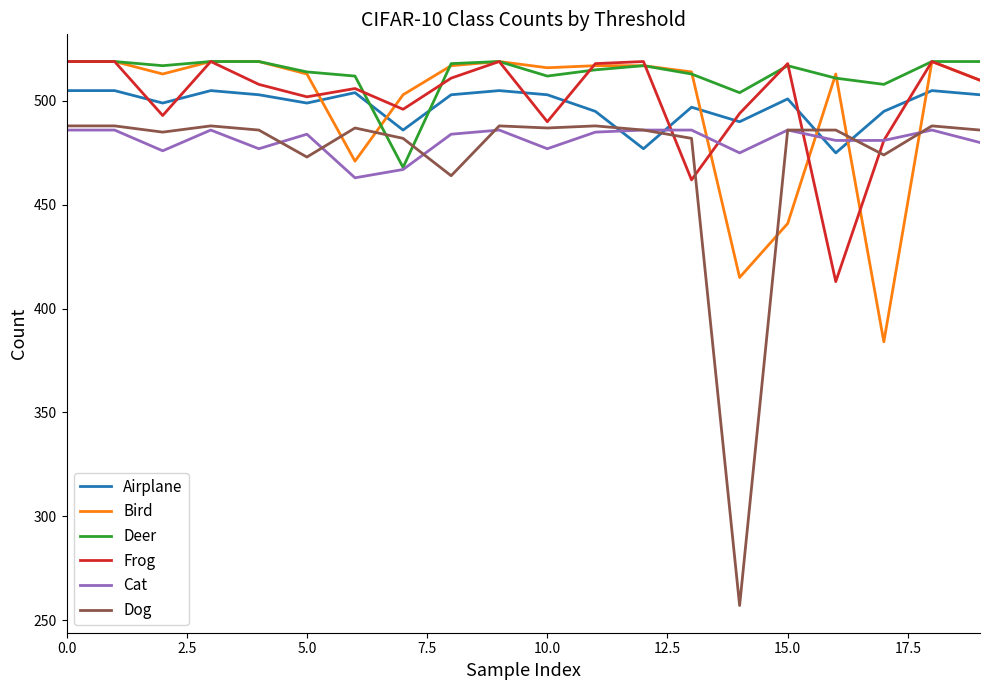

What is the difference between the maximum and minimum values in the Airplane series?

30